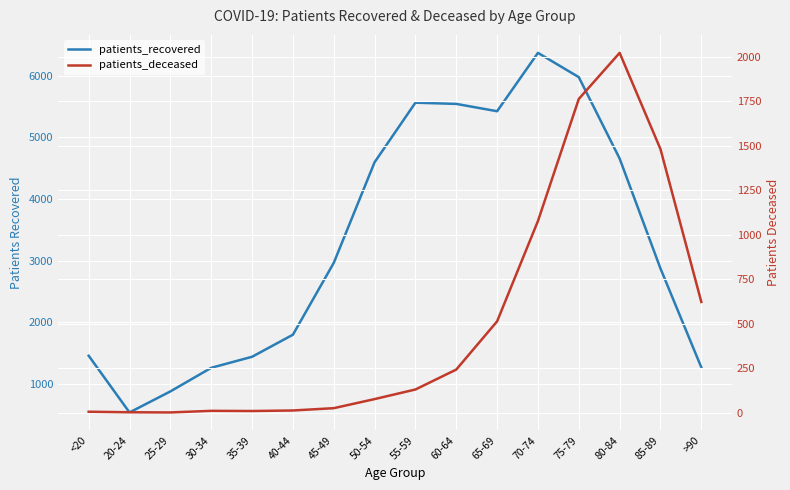

Rank the series at 80-84 from highest to lowest value.

patients_recovered, patients_deceased